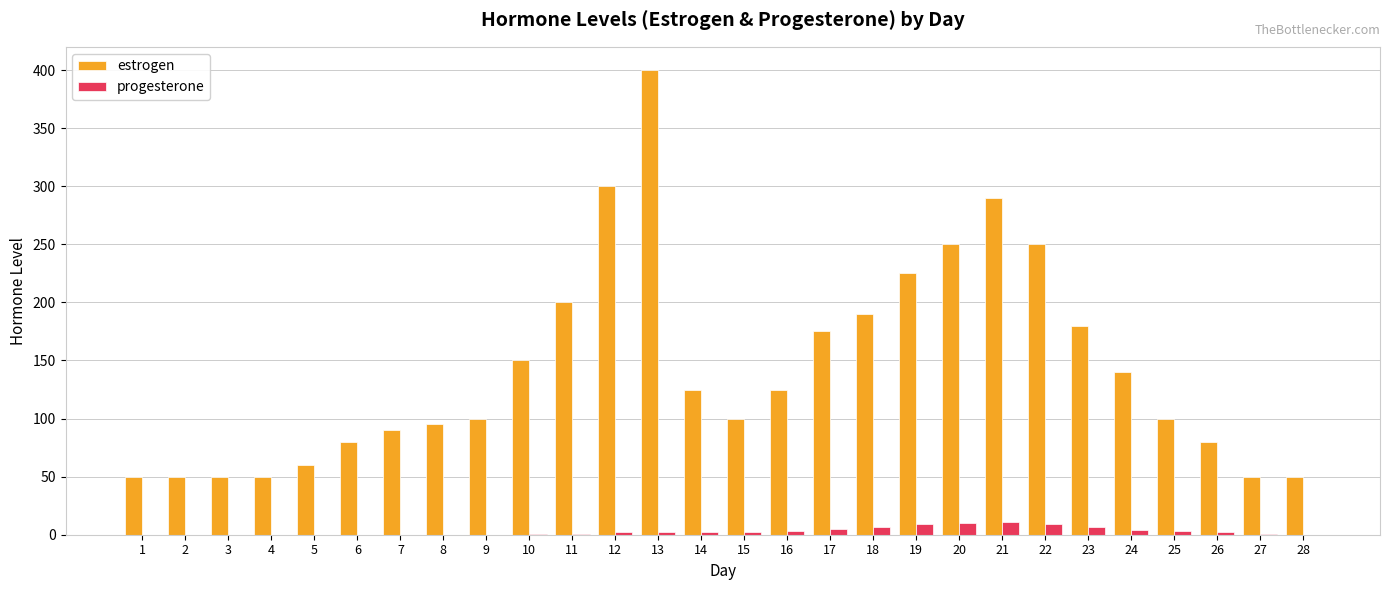

How many data points does each series have?

28